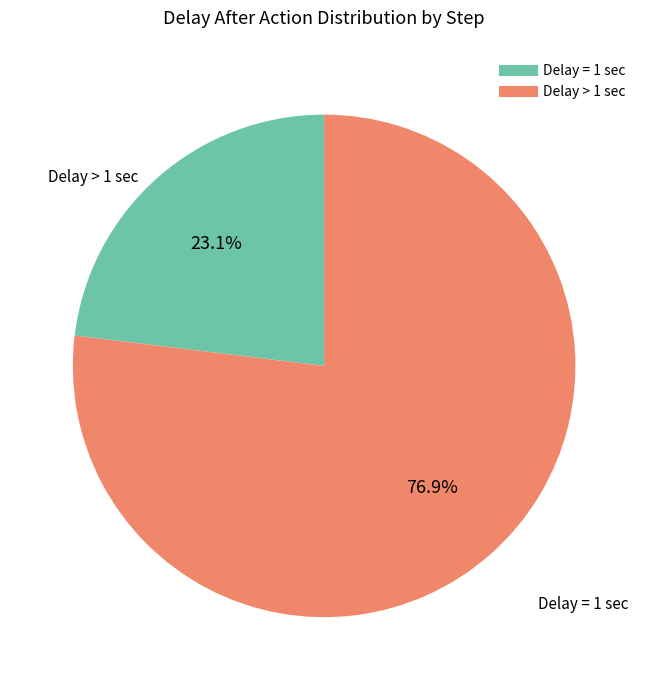

Does any single category account for the majority?

Yes